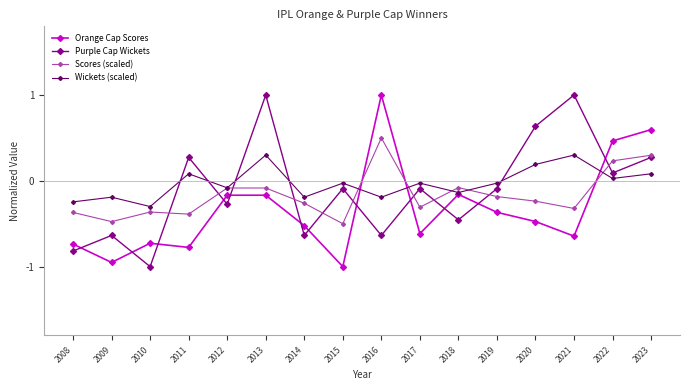

Is this an area chart (filled region under the line)?

No